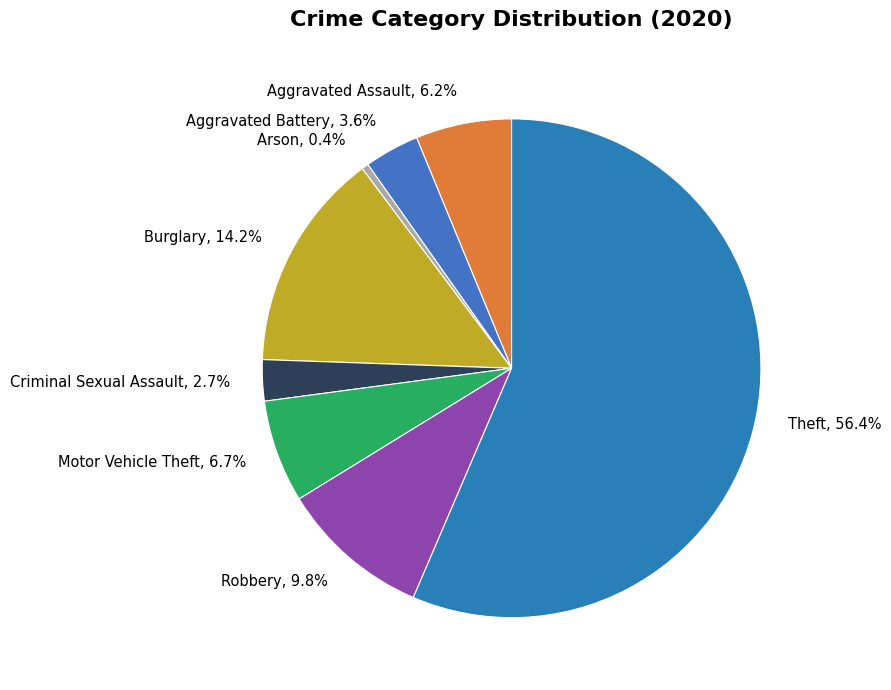

To the nearest percent, what is the difference between the largest and smallest slice percentages?

56%